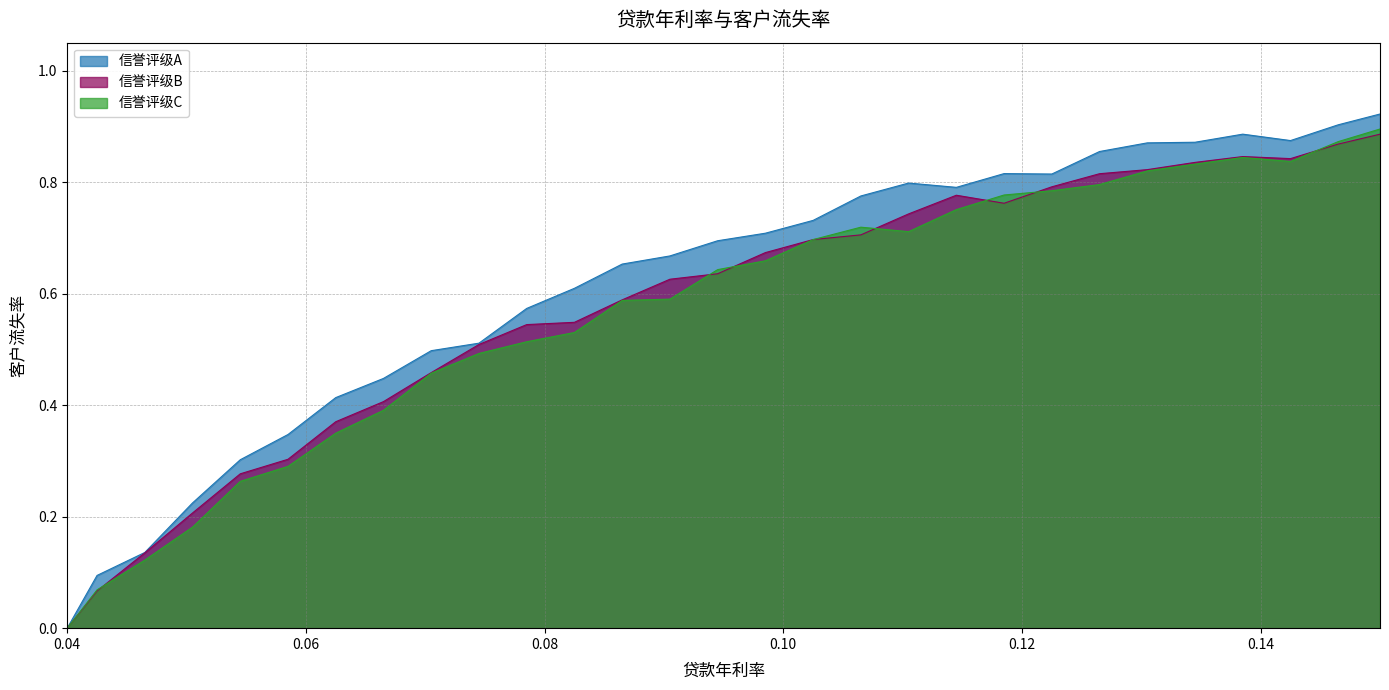

True or false: 信誉评级B and 信誉评级A cross at least once.

False